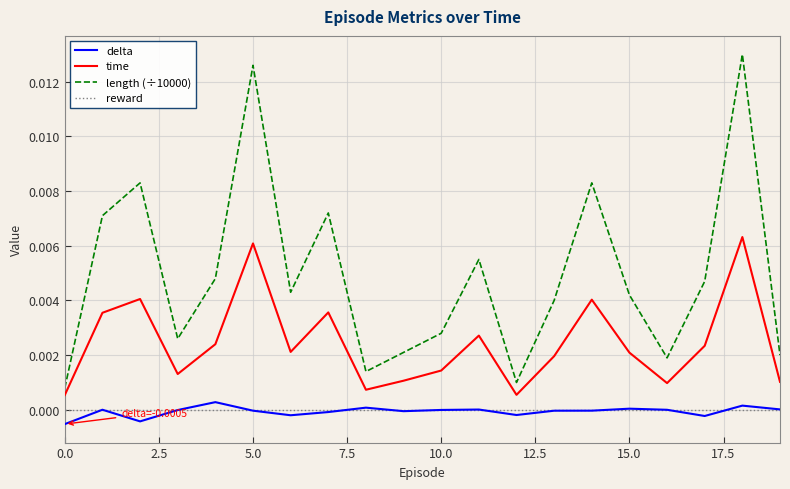

Which series has the largest total across all categories?

length (÷10000)